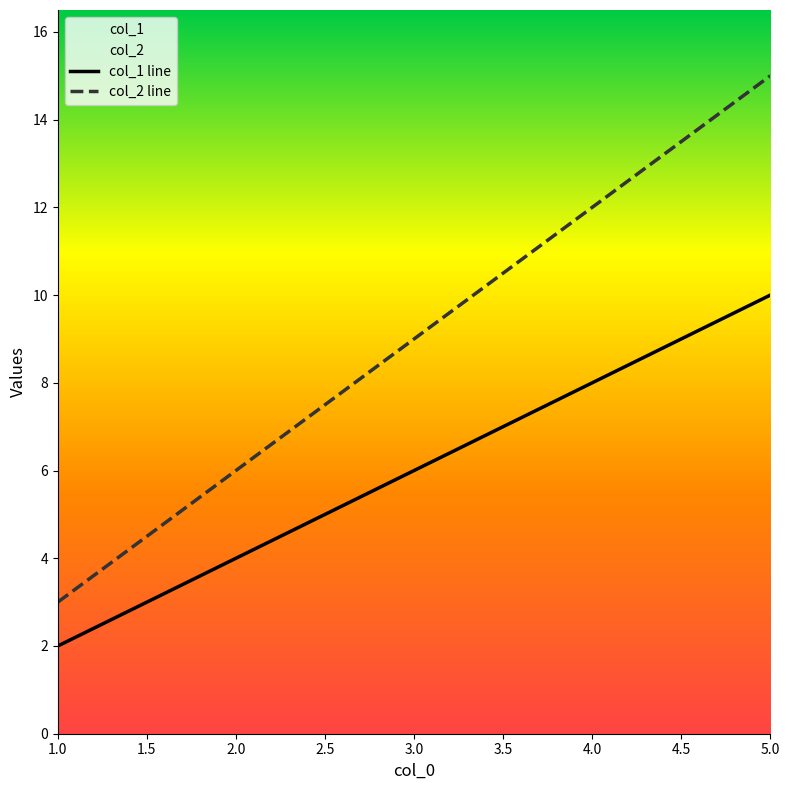

Reading left to right, what are all the values shown in this chart?

col_1: 2	4	6	8	10
col_2: 3	6	9	12	15